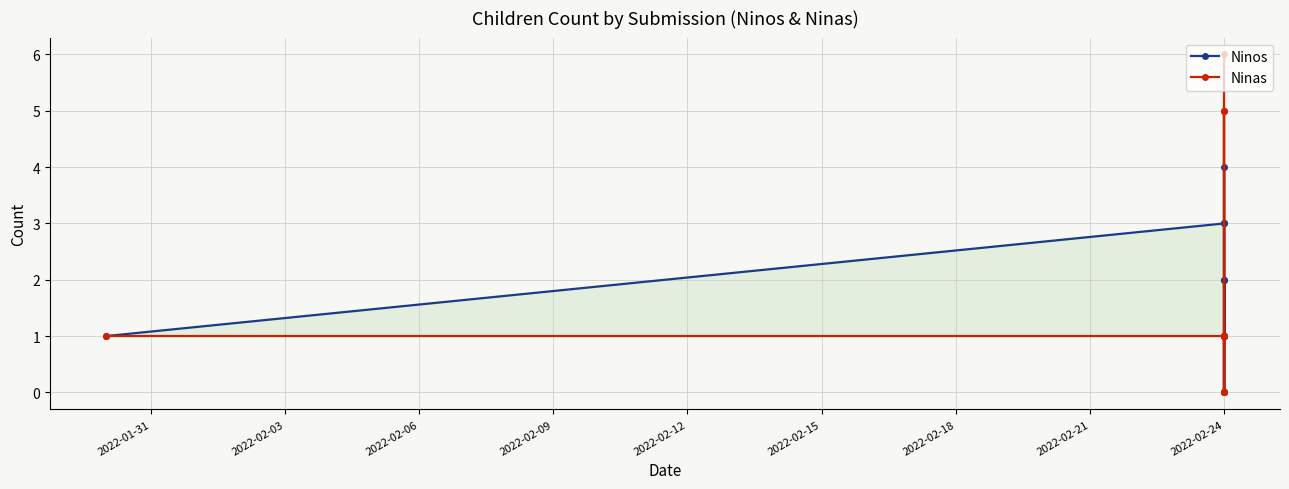

What is the value of the Ninas point at the 11th from the left?

6